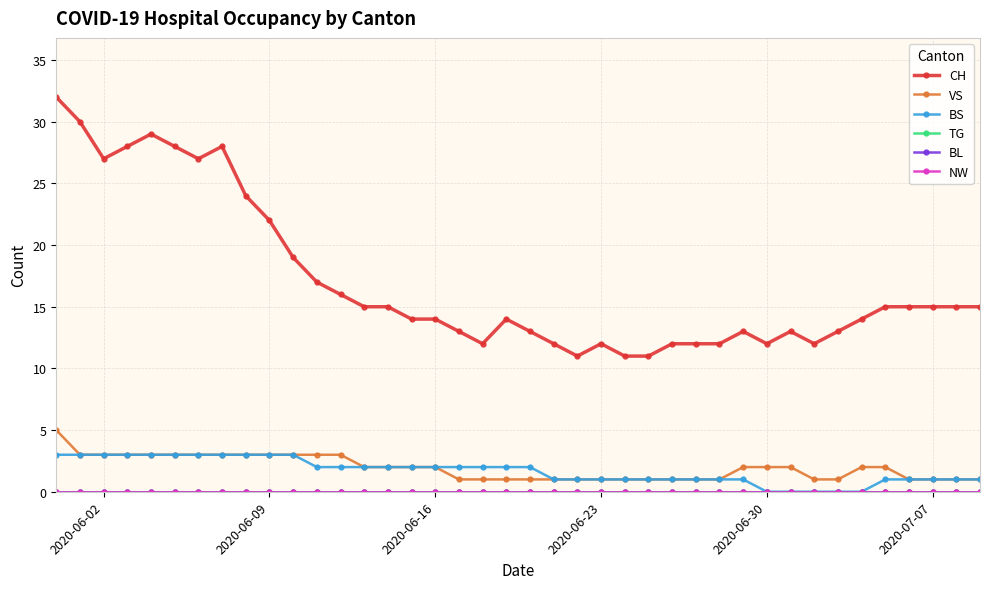

Which series has the largest total across all categories?

CH